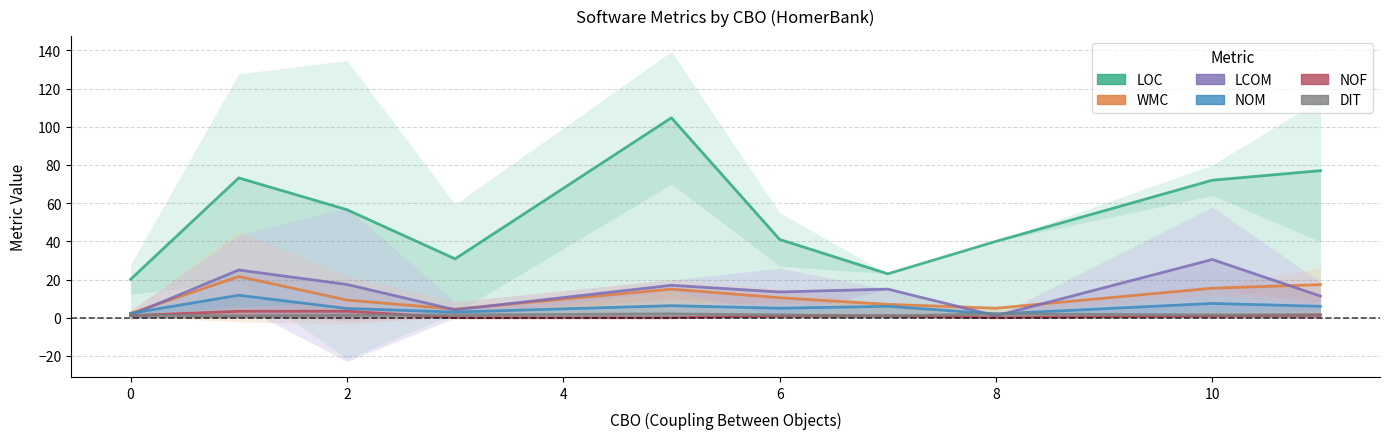

What is the sum of the dit values at −2 and 8?

2.9